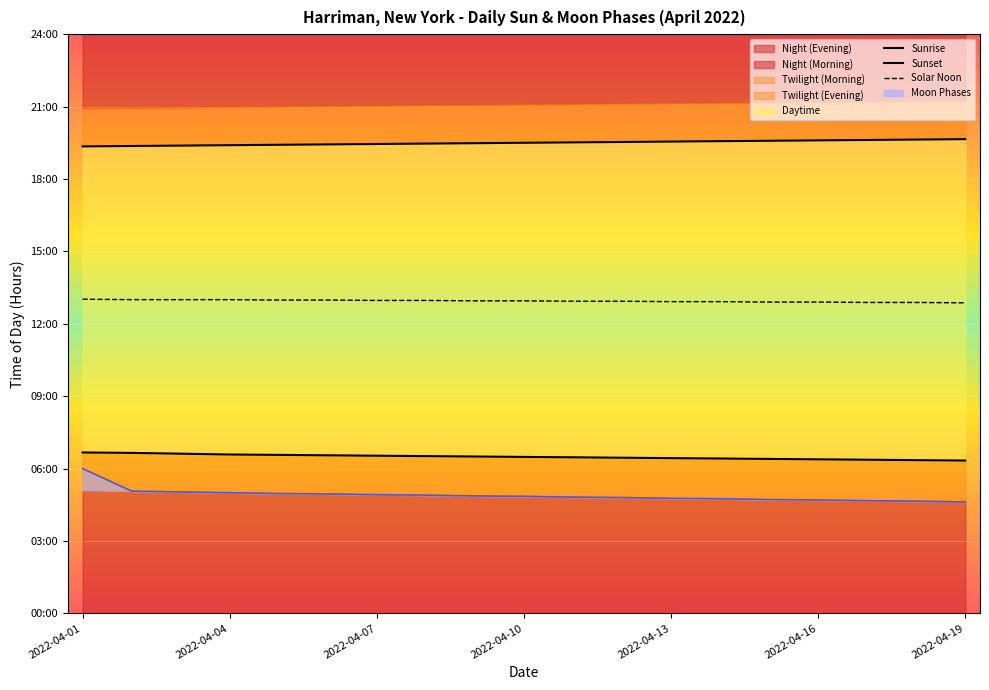

True or false: Solar Noon and Sunrise cross at least once.

False